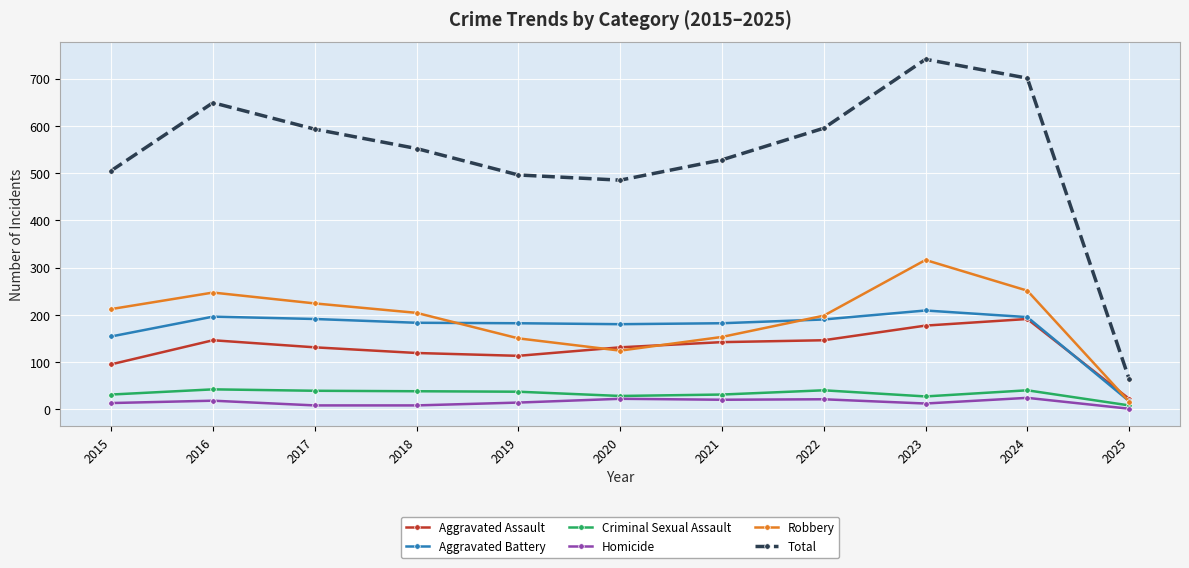

How many categories are shown in the chart?

11